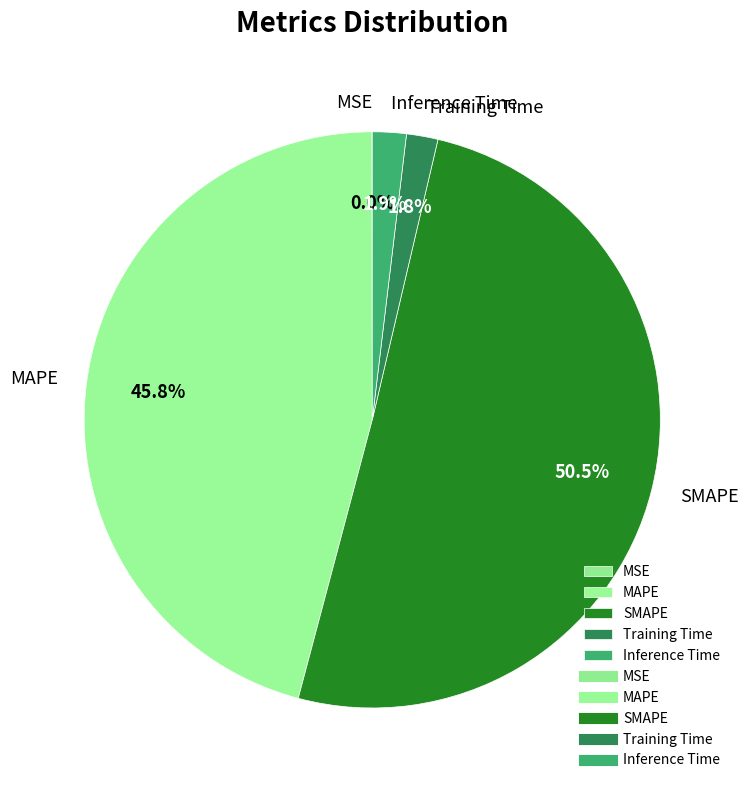

What is the majority slice?

SMAPE